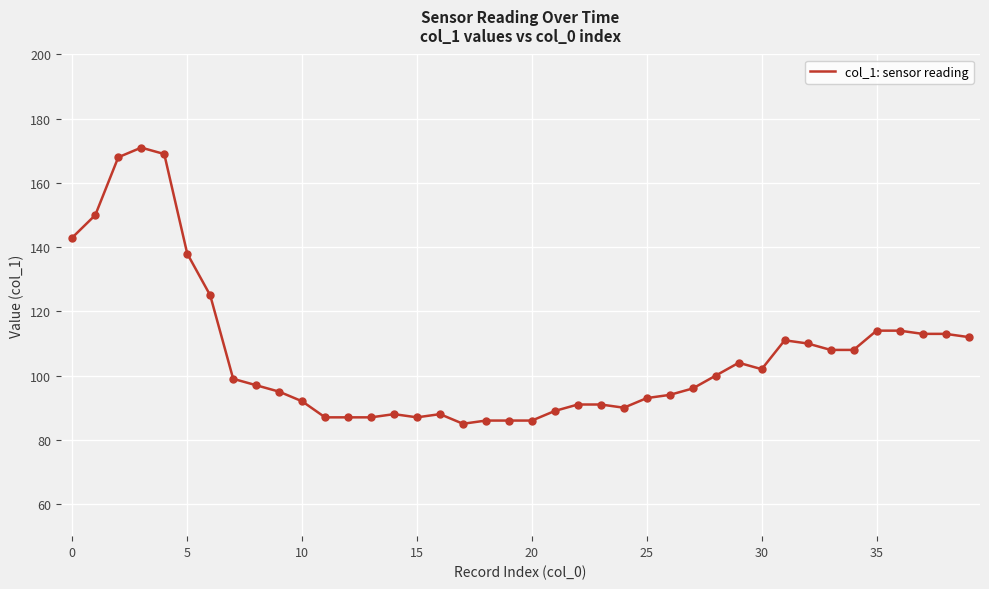

What is the greatest value displayed?

171